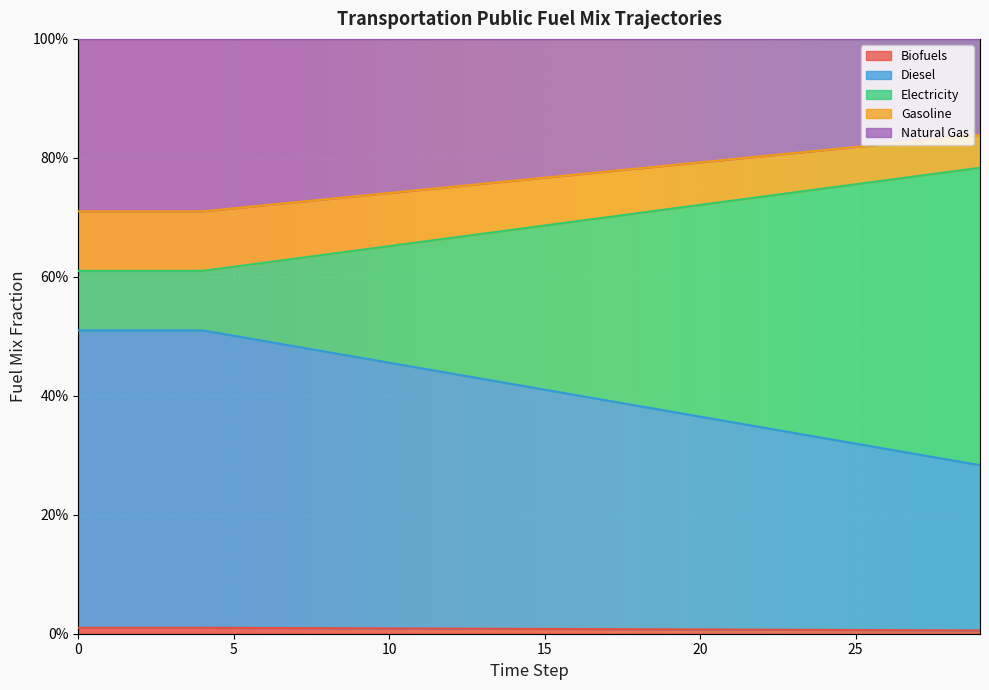

Which series has the widest spread of values?

frac_trns_fuelmix_public_electricity